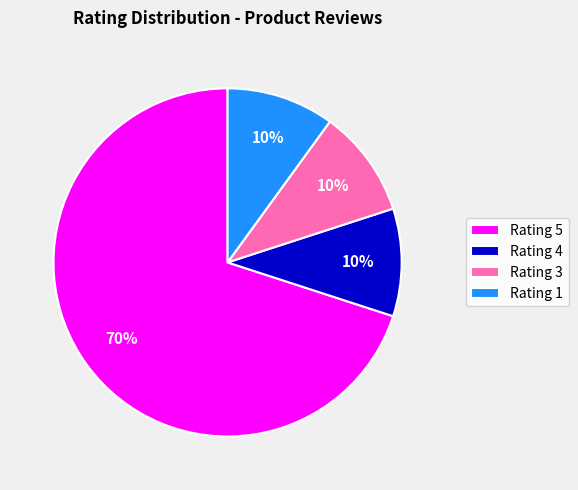

To the nearest percent, what is the average slice percentage?

25%